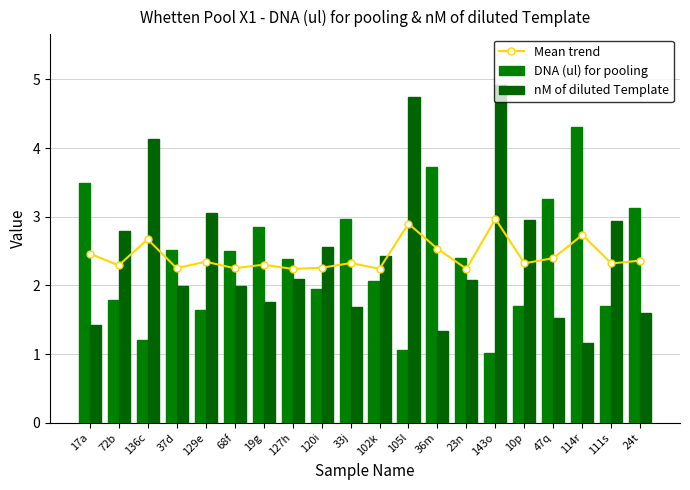

At 10p, list the series in order from largest to smallest.

nM of diluted Template, Mean trend, DNA (ul) for pooling